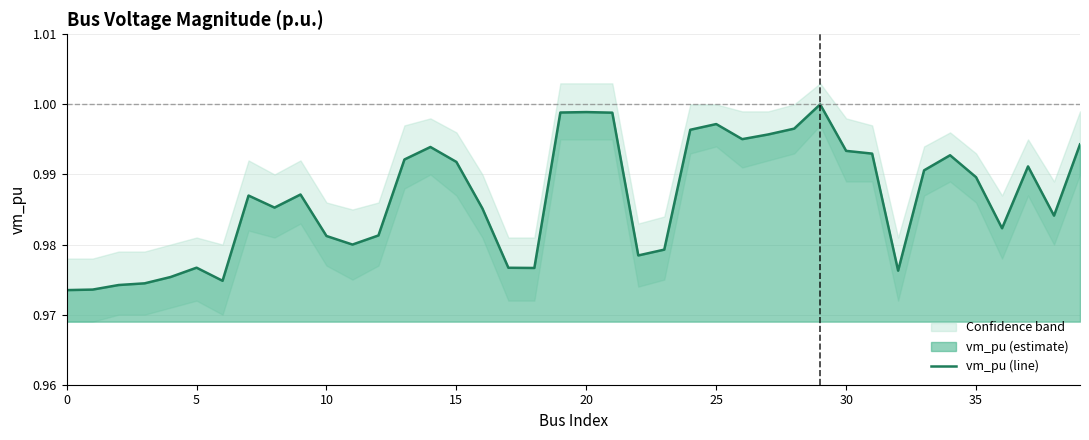

How many interior local valleys (lower than both neighbors) does the data have?

9